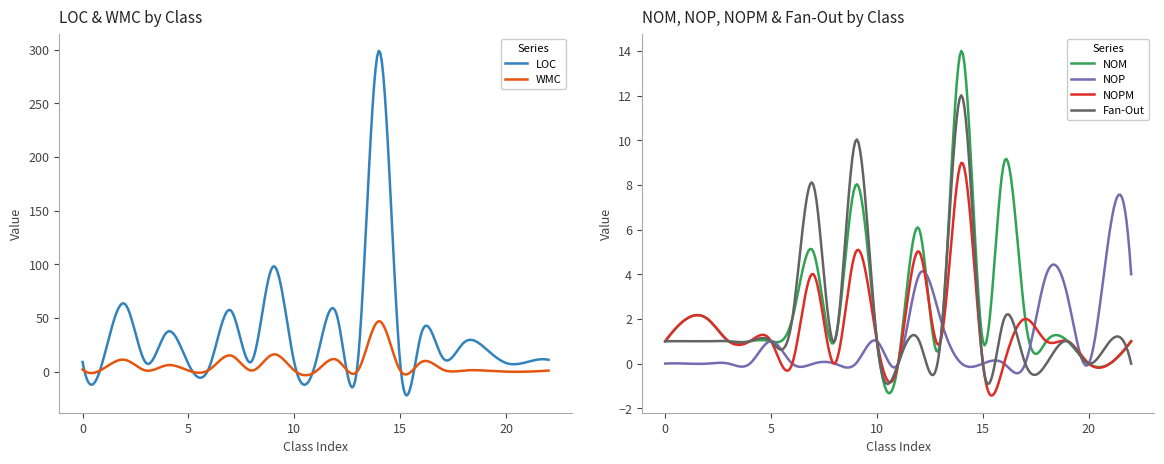

How many lines are shown in the chart?

6